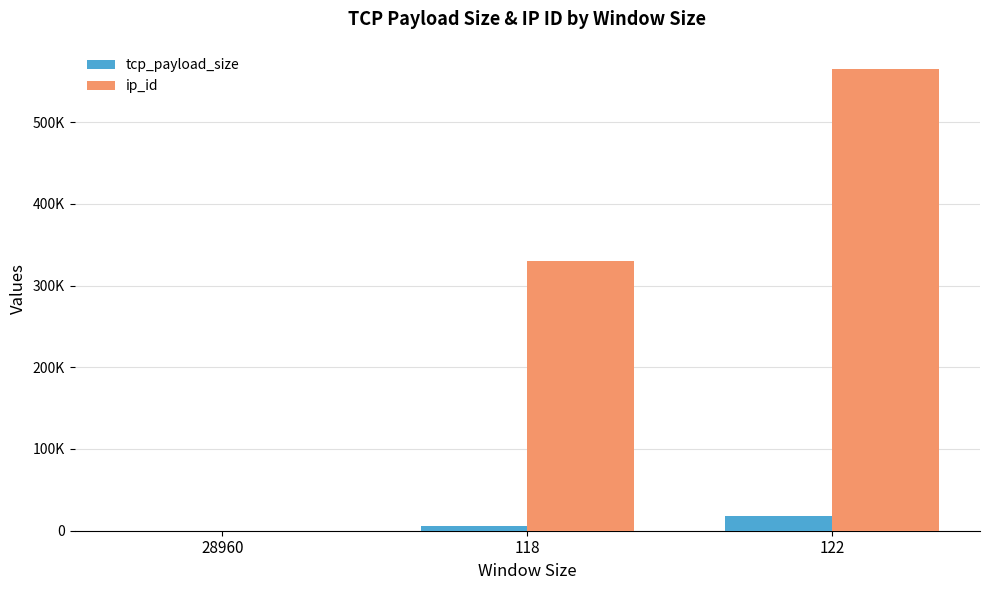

Reading right to left, list all the values displayed in this chart.

tcp_payload_size: 17618	5855	0
ip_id: 565002	329438	0